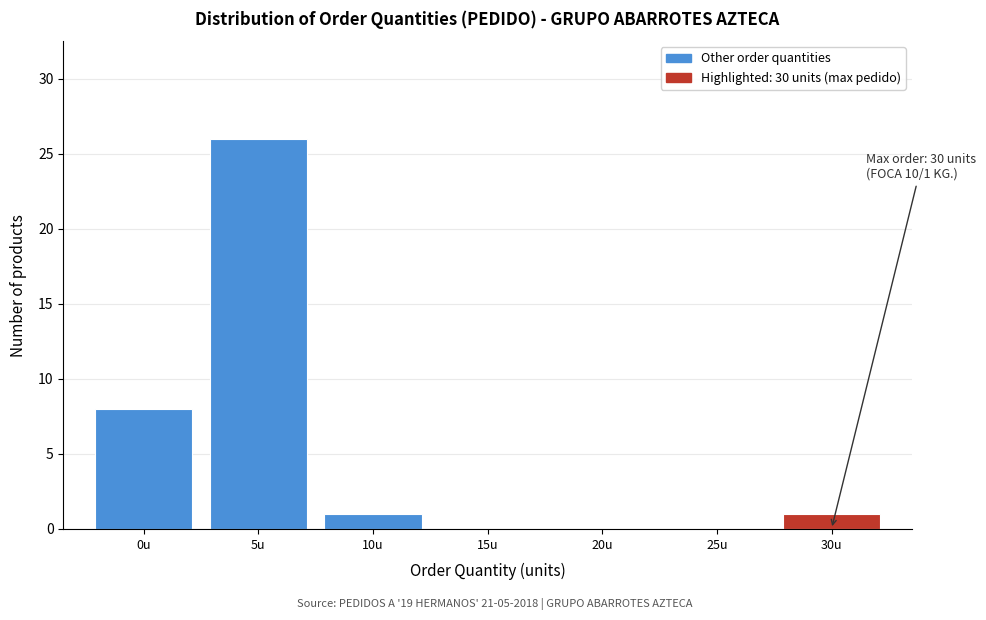

Reading left to right, what are all the values shown in this chart?

0u=8	5u=26	10u=1	15u=0	20u=0	25u=0	30u=1